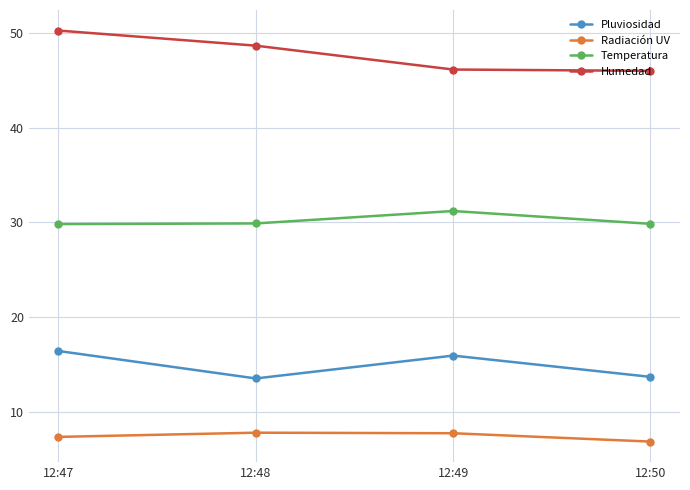

Which series has the largest total across all categories?

Humedad